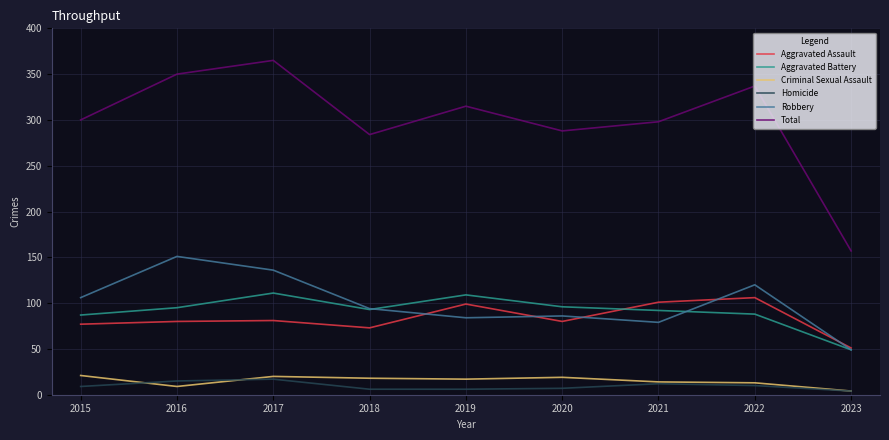

What is the highest value of the Aggravated Assault series?

106